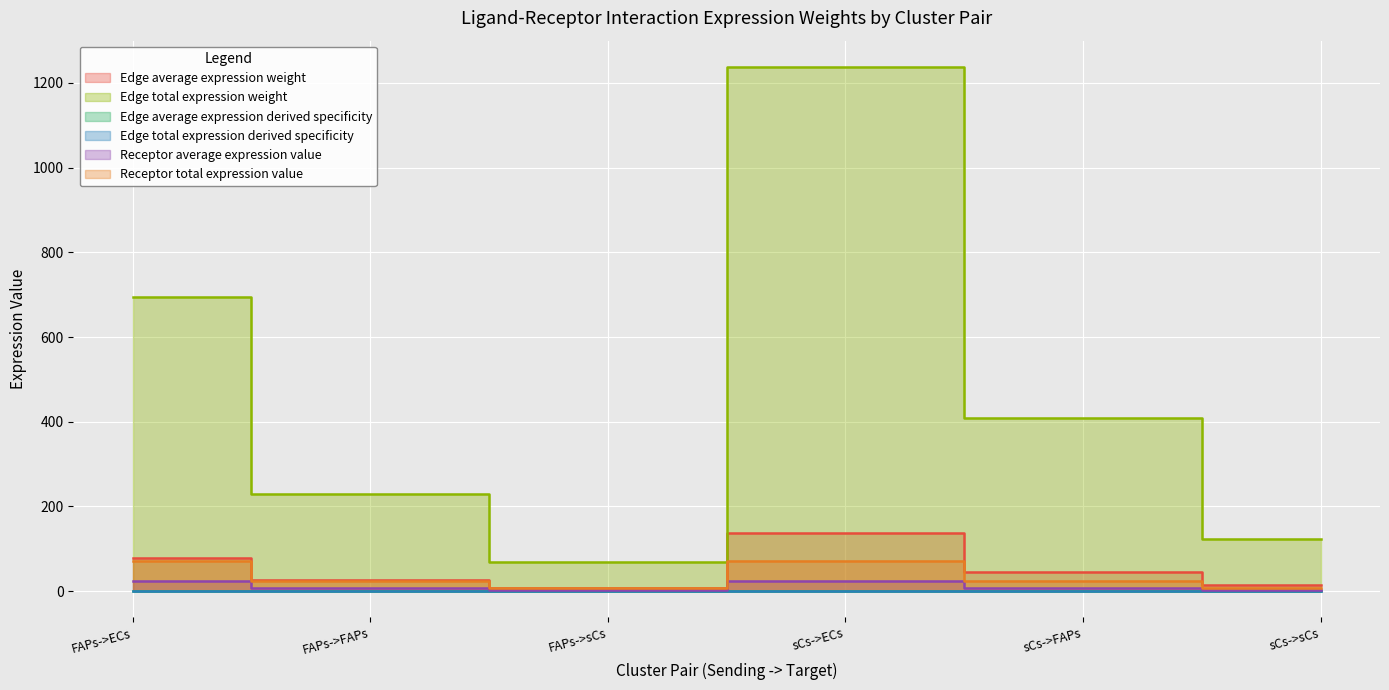

At which label is Edge average expression weight closest to 653?

FAPs->ECs